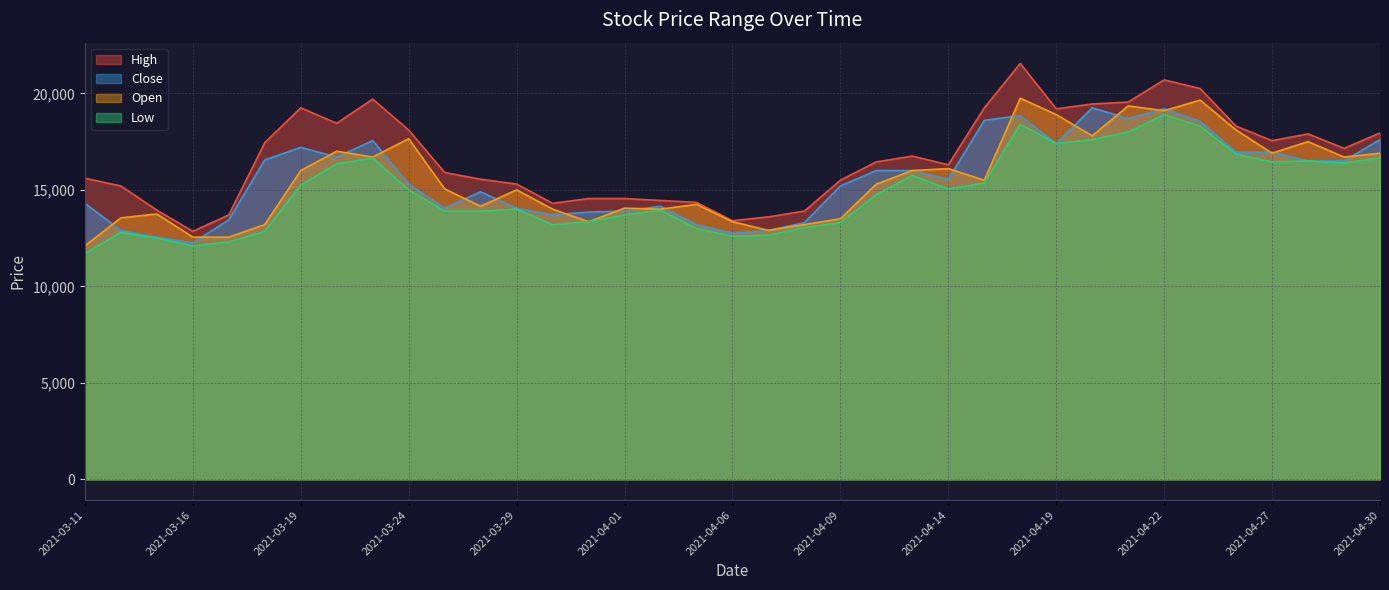

What is the average value of the High series?

16700